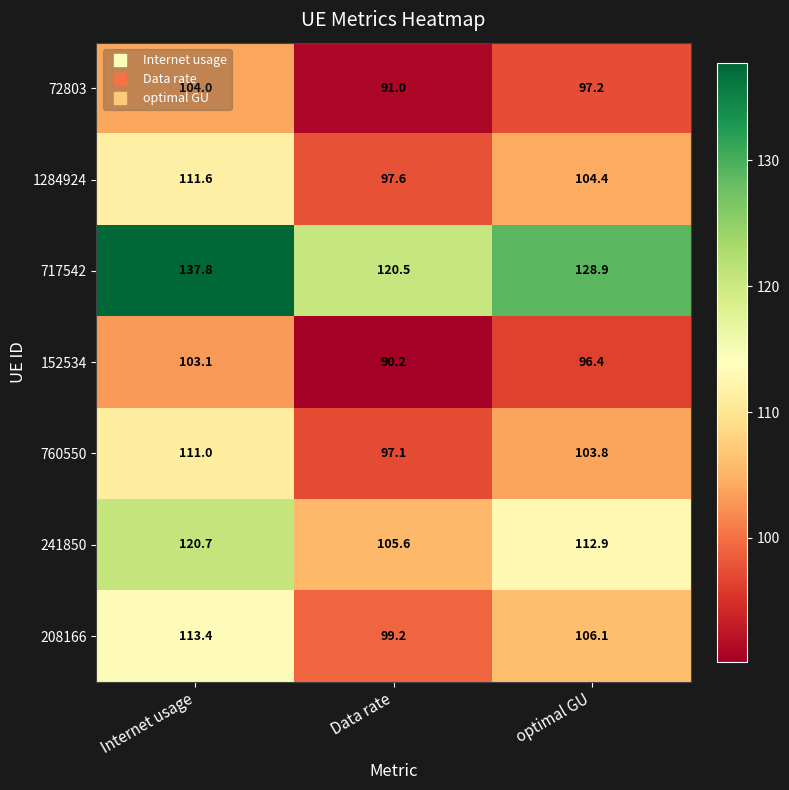

Is it true that 760550 equals 139.9 at Data rate?

False